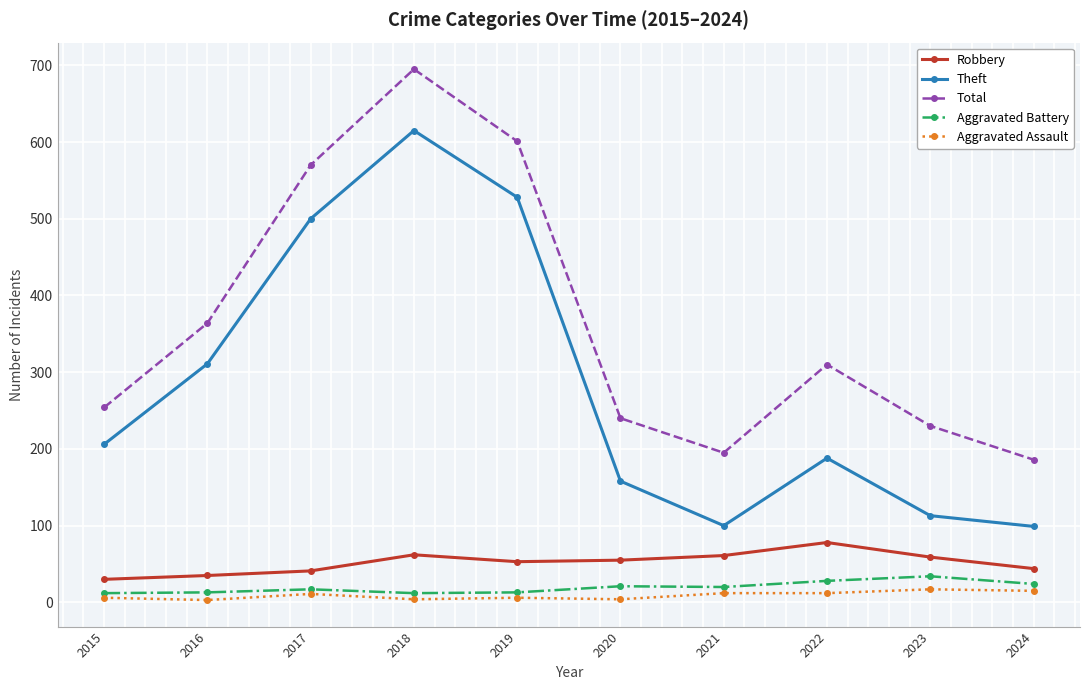

What are all the series names shown in the legend?

Robbery, Theft, Total, Aggravated Battery, Aggravated Assault